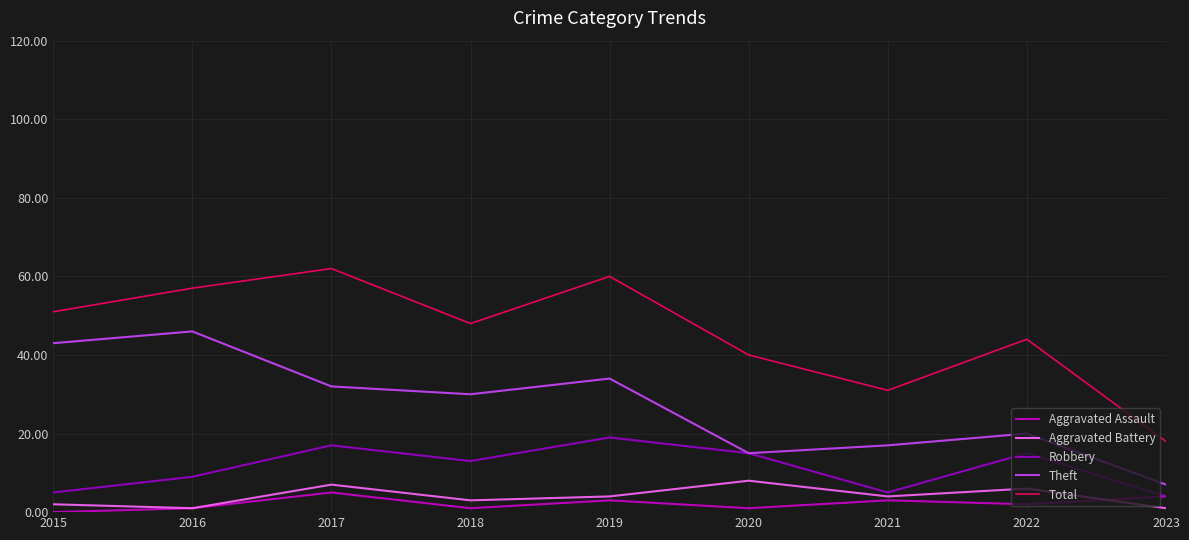

The value of Theft at 2019 is 51. True or false?

False